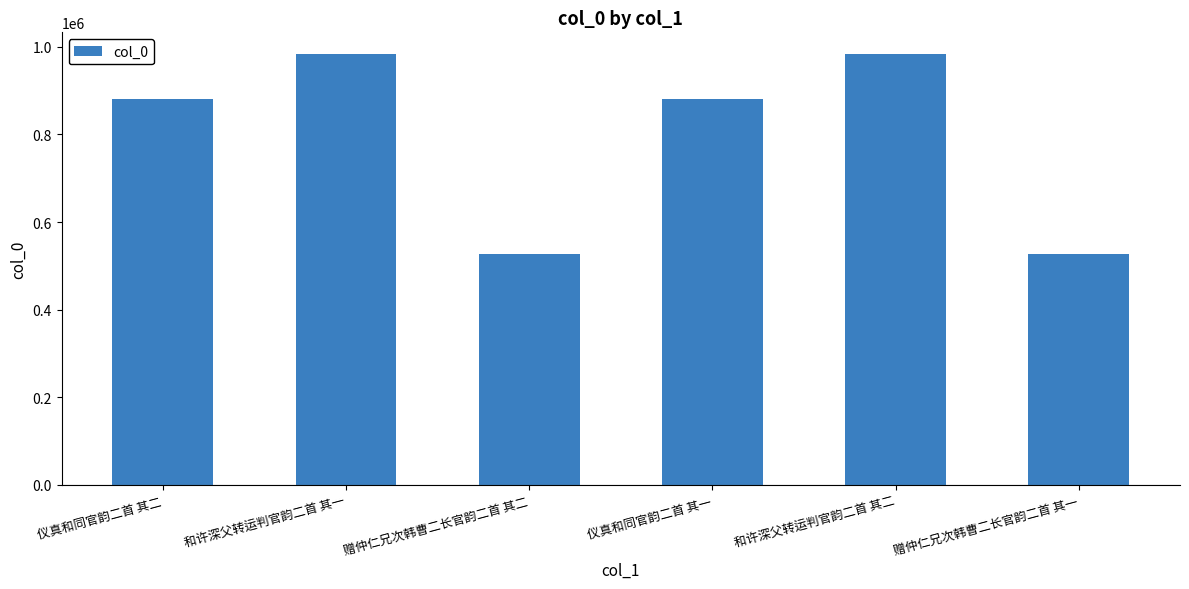

What is the ratio of the value at 和许深父转运判官韵二首 其二 to the value at 和许深父转运判官韵二首 其一?

1.0